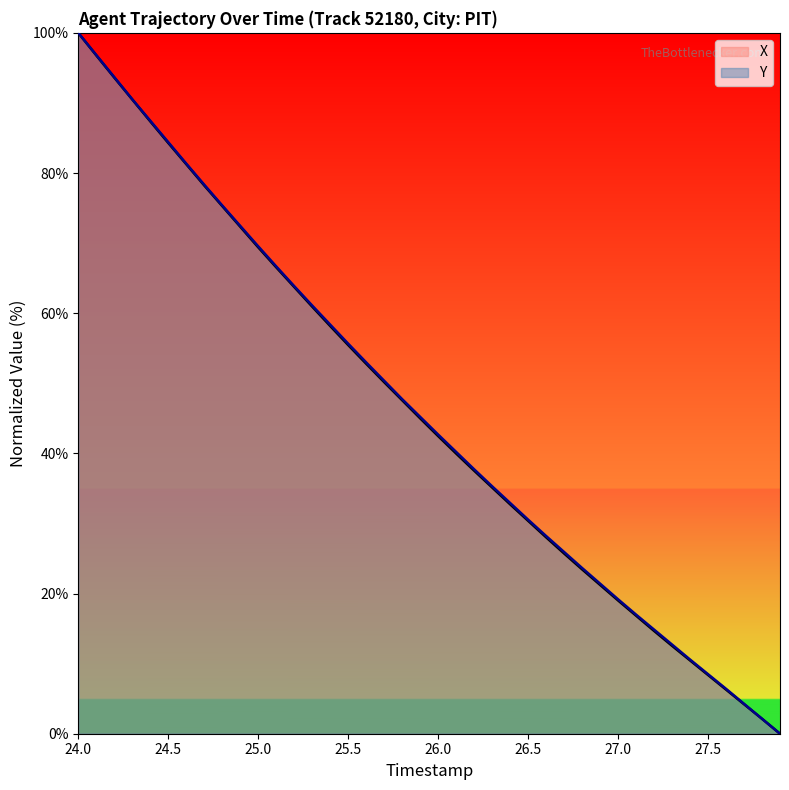

What is the average value of the X series?

46.0